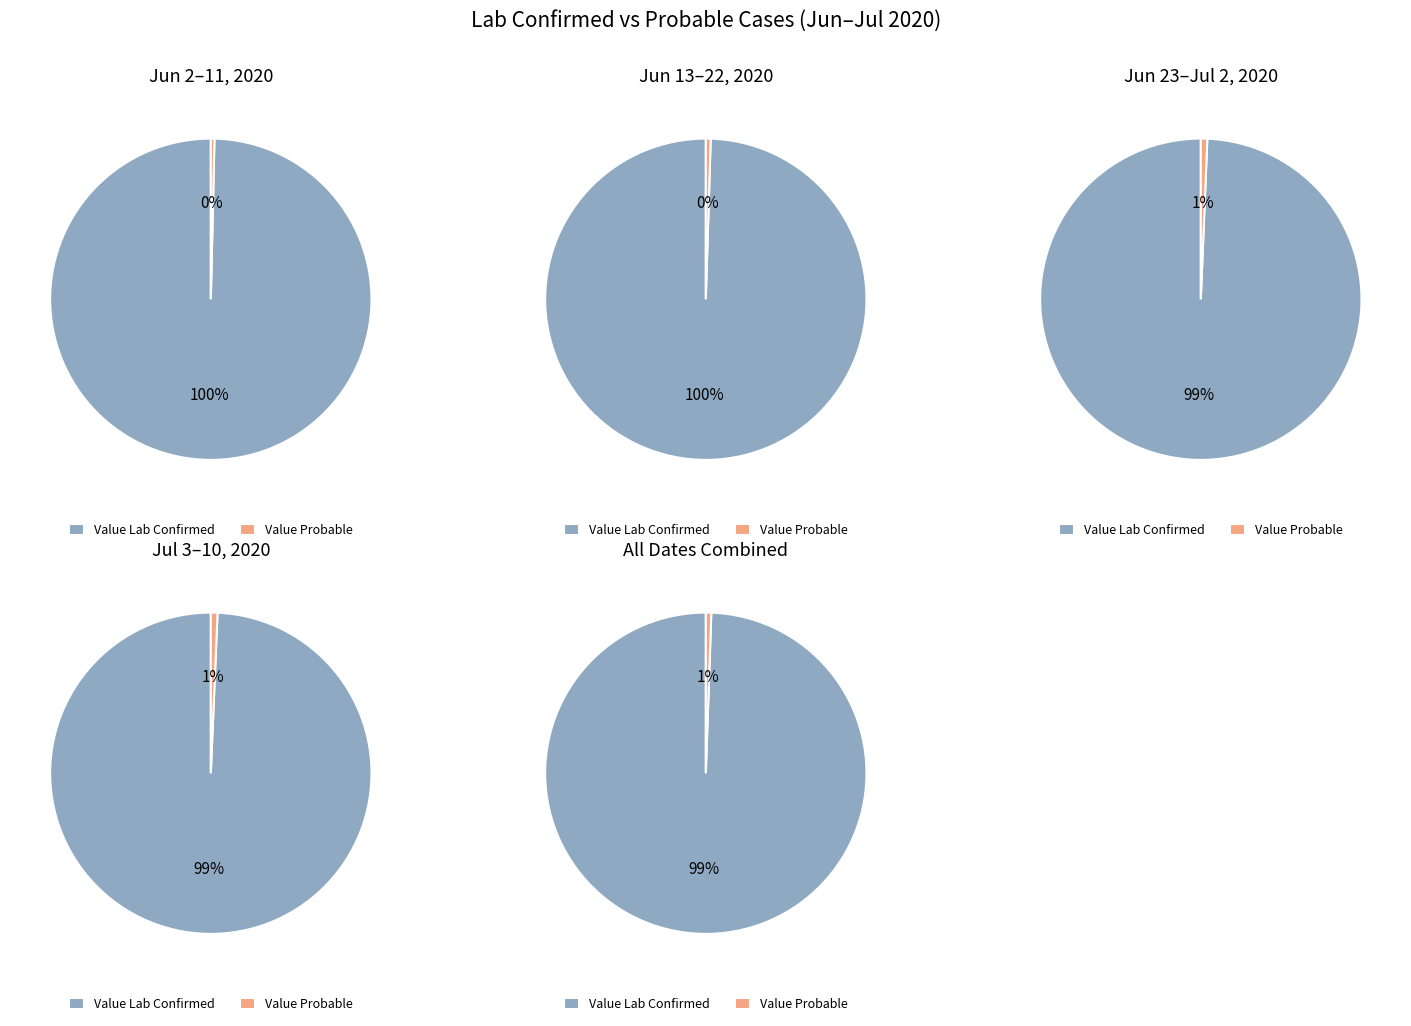

Is the sum of 16 and 4 greater than half?

No